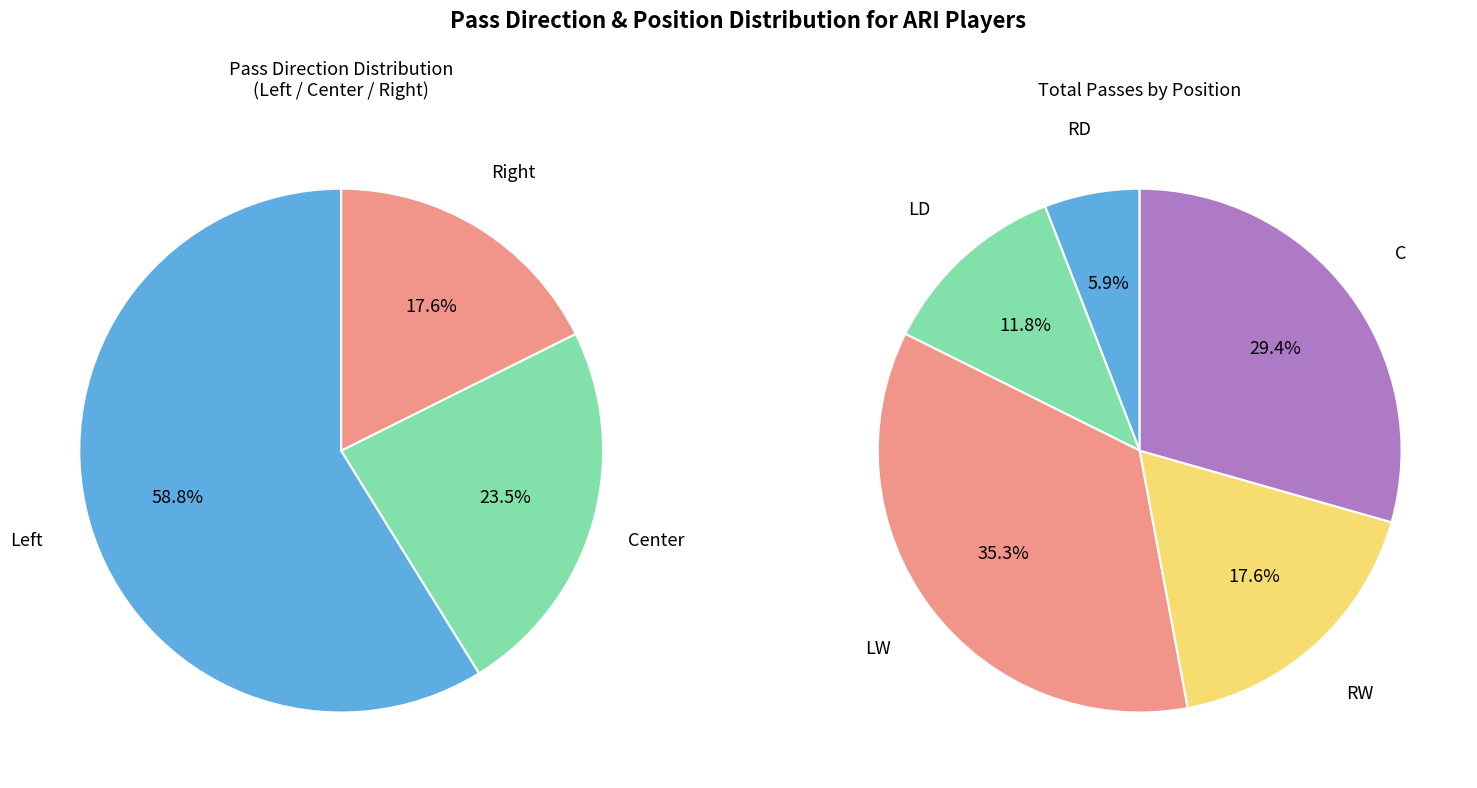

Combined, do 11 and 12 account for over 50%?

No